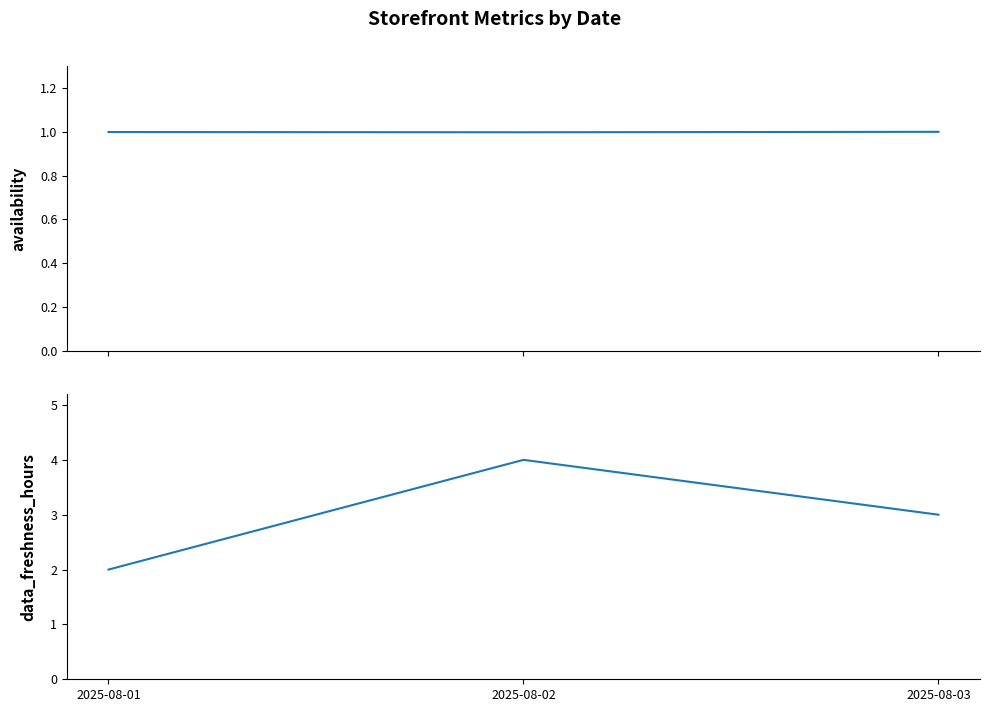

Reading right to left, what are all the values shown in this chart?

availability: 2025-08-03=1.0	2025-08-02=1.0	2025-08-01=1.0
data_freshness_hours: 2025-08-03=3.0	2025-08-02=4.0	2025-08-01=2.0